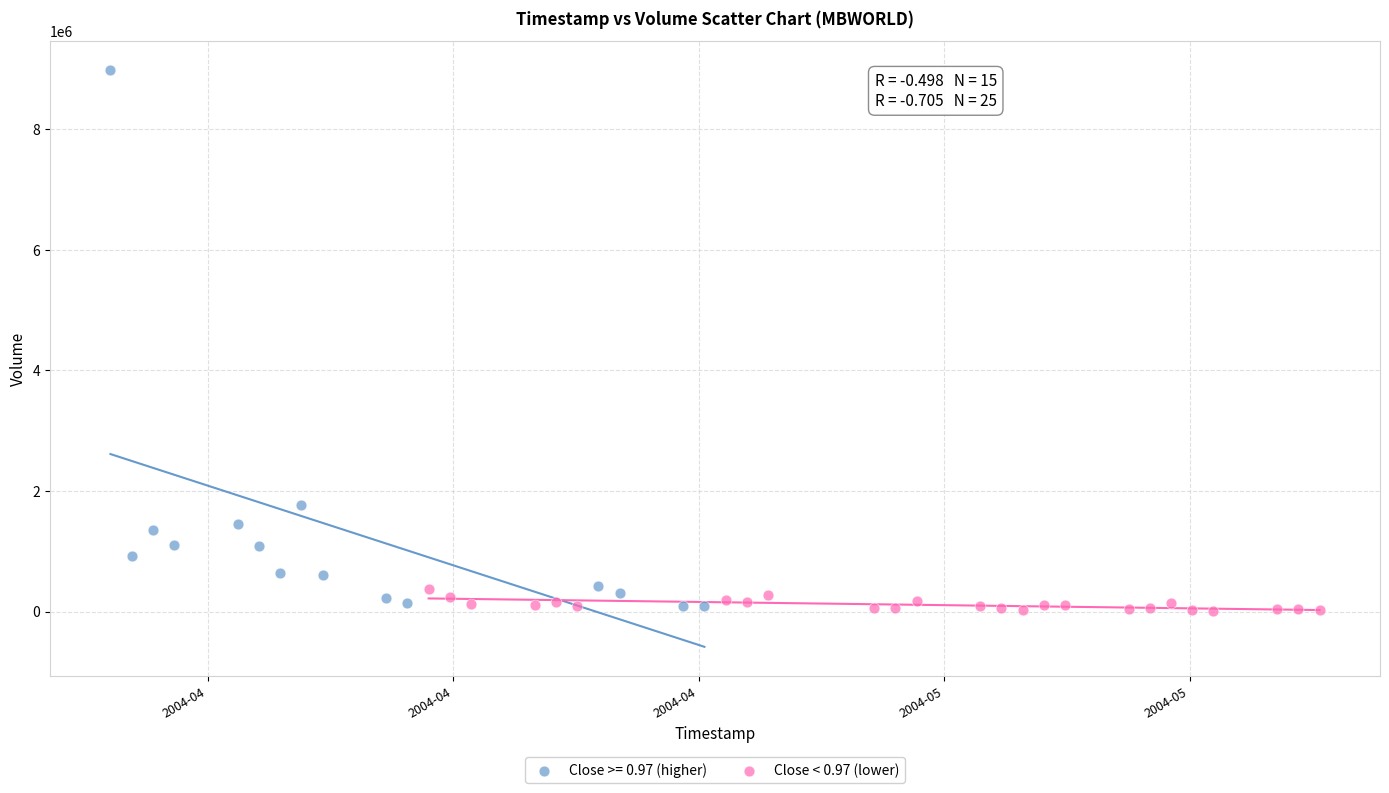

Which series has the widest spread of Y values?

Close >= 0.97 (higher)